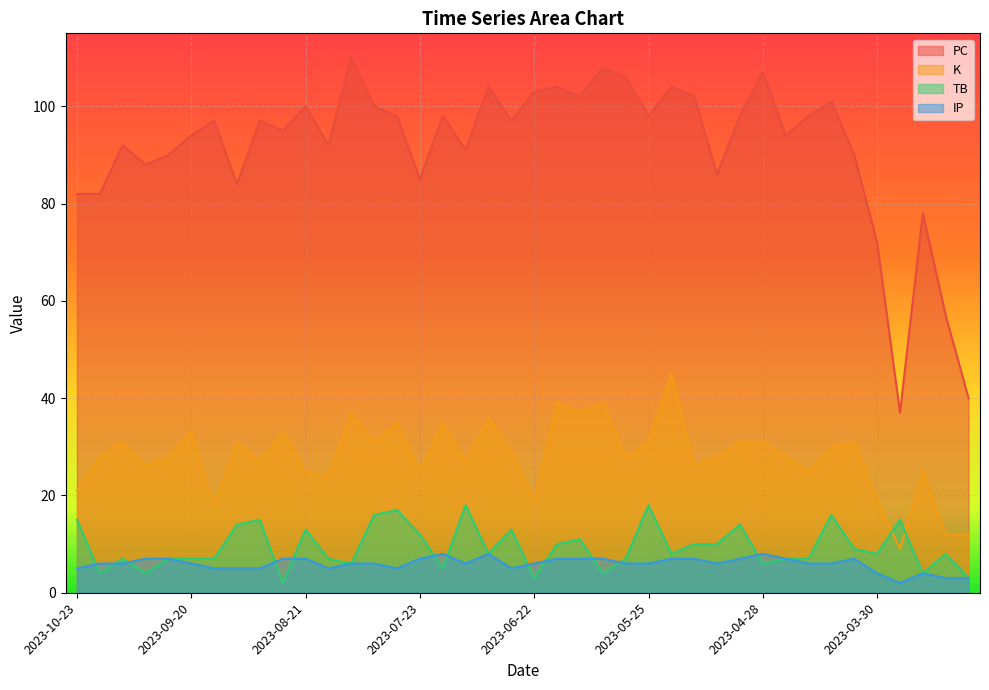

How many lines are shown in the chart?

4